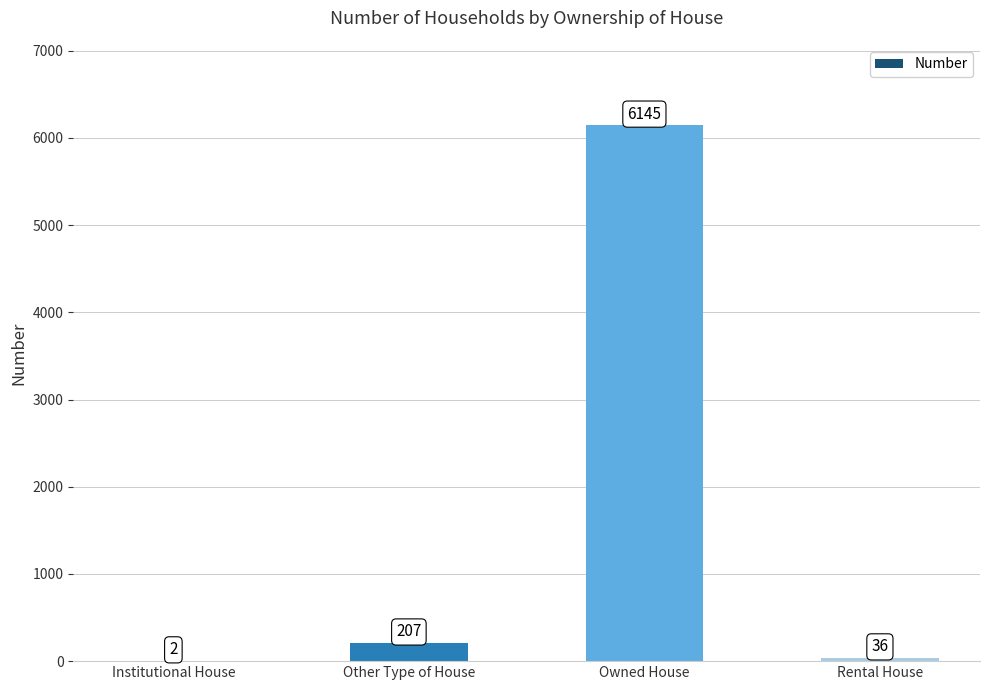

The value at Owned House is 9271. True or false?

False